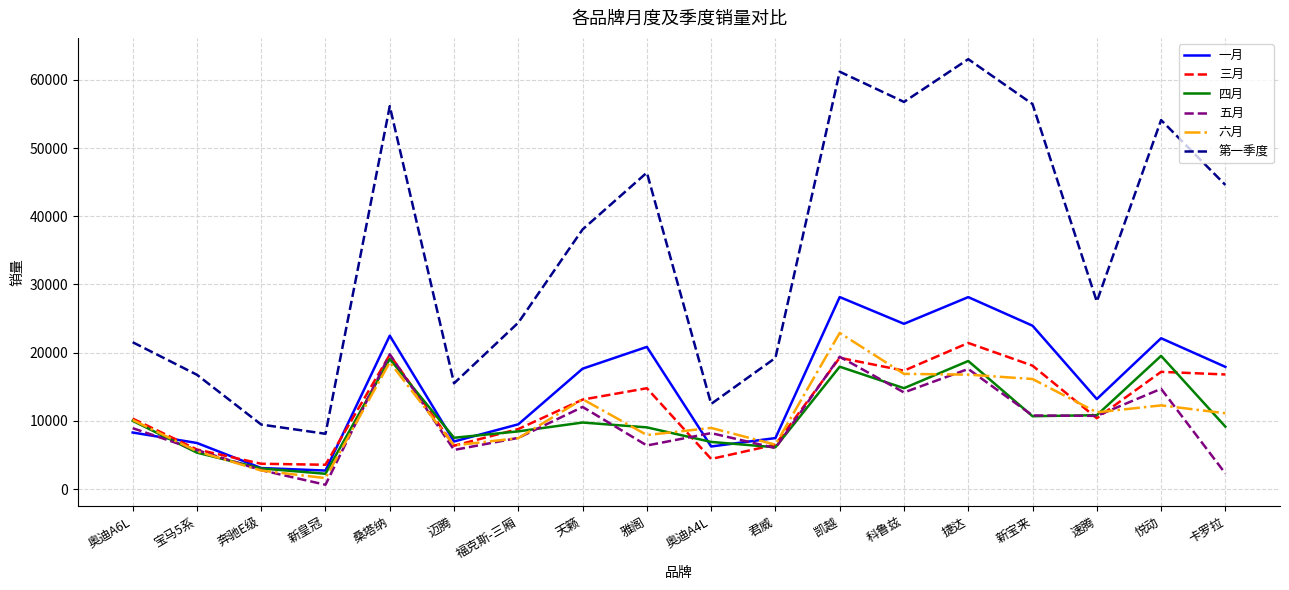

What is the minimum value for 一月?

2708